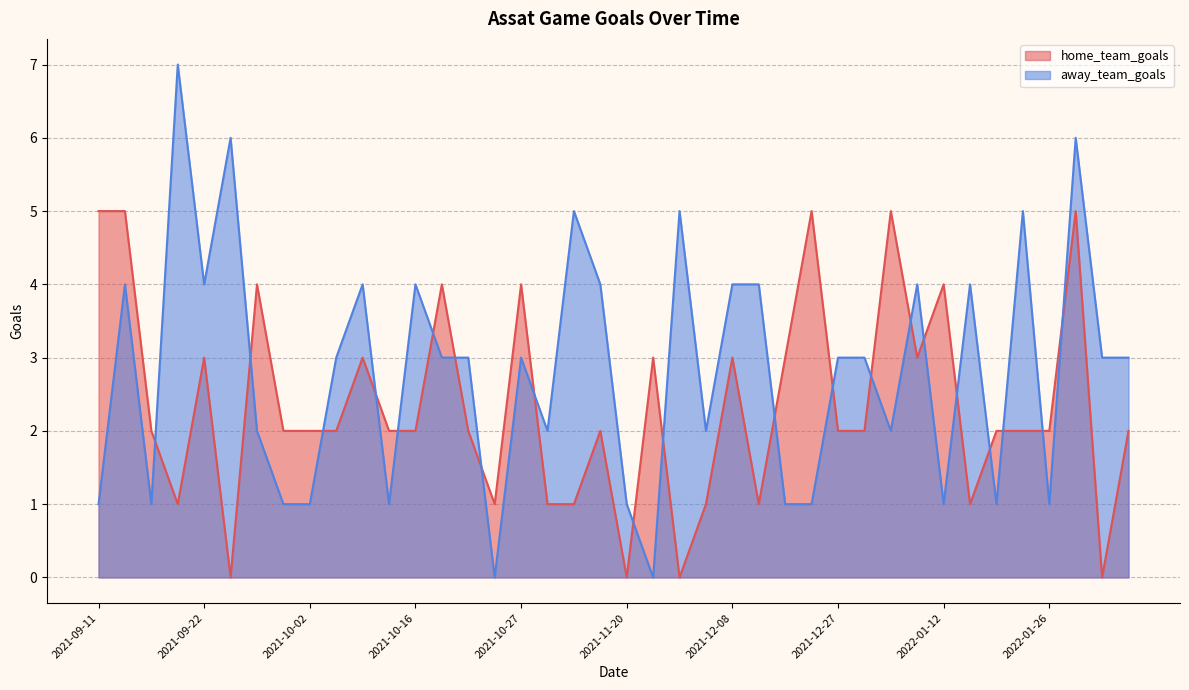

Which label corresponds to the smallest value in the chart?

2021-09-25